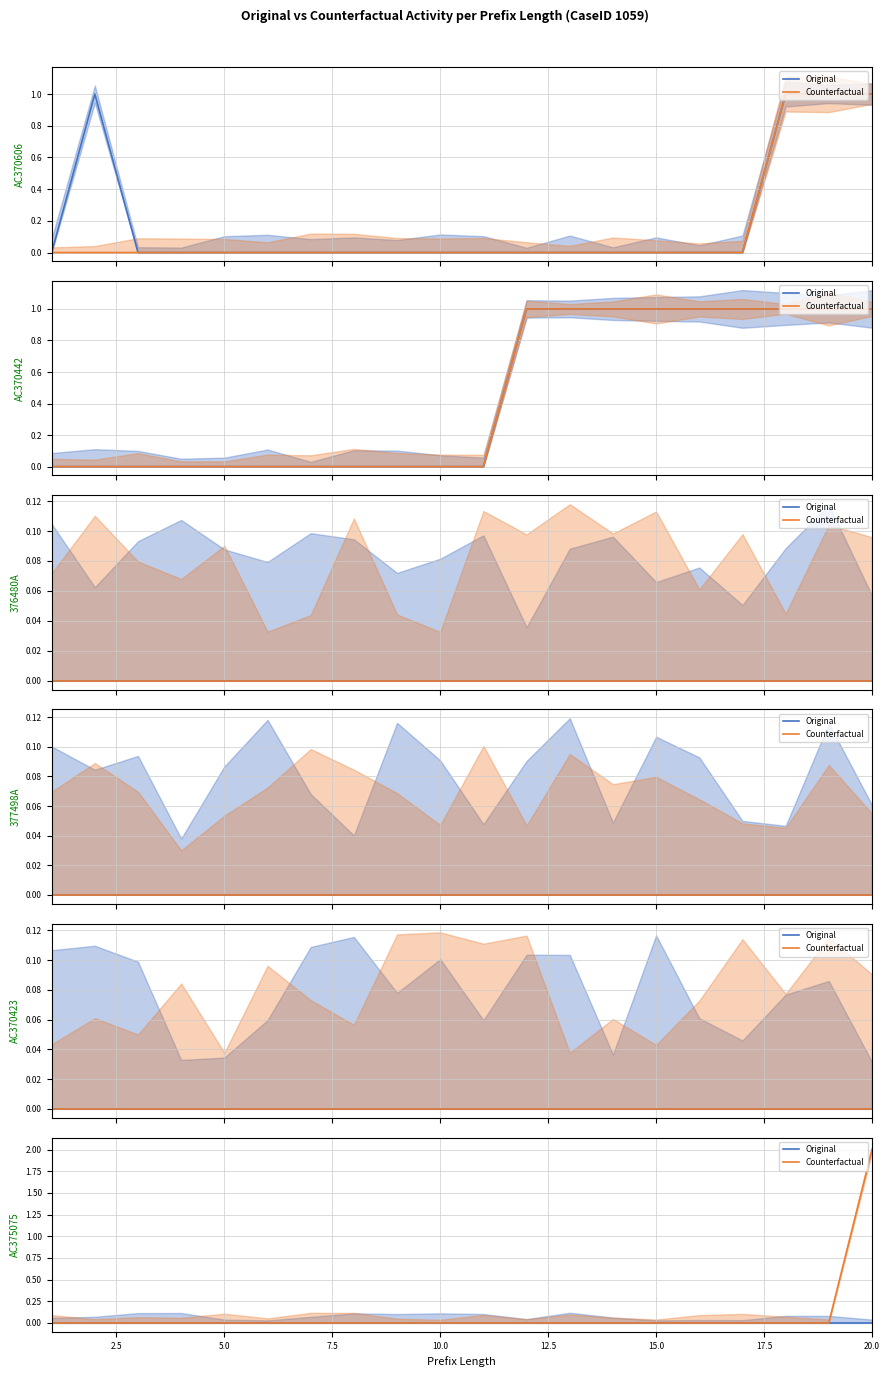

Is the value of Counterfactual at 17.5 greater than the value of Original at 9?

No